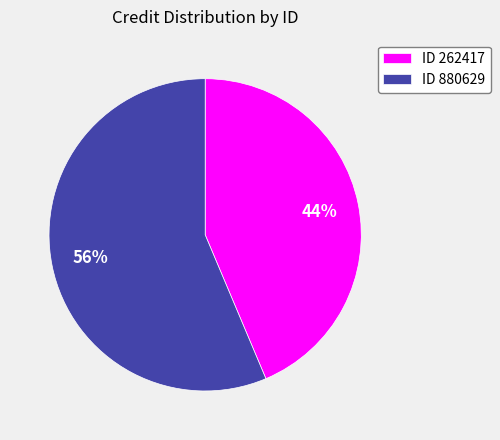

Count the number of slices in the pie.

2